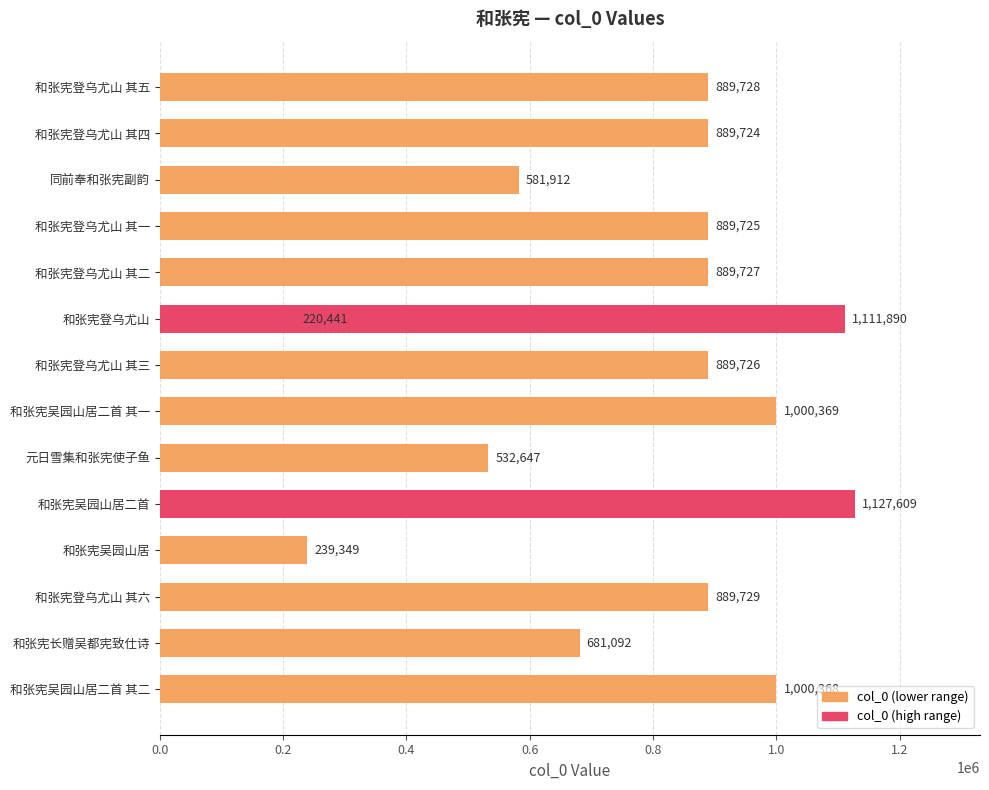

What is the change in value from 和张宪登乌尤山 其四 to 和张宪登乌尤山 其一?

+1